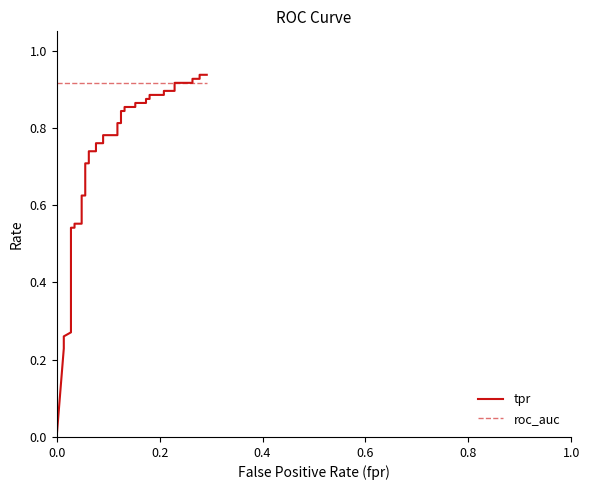

Does the chart have visible grid lines?

No